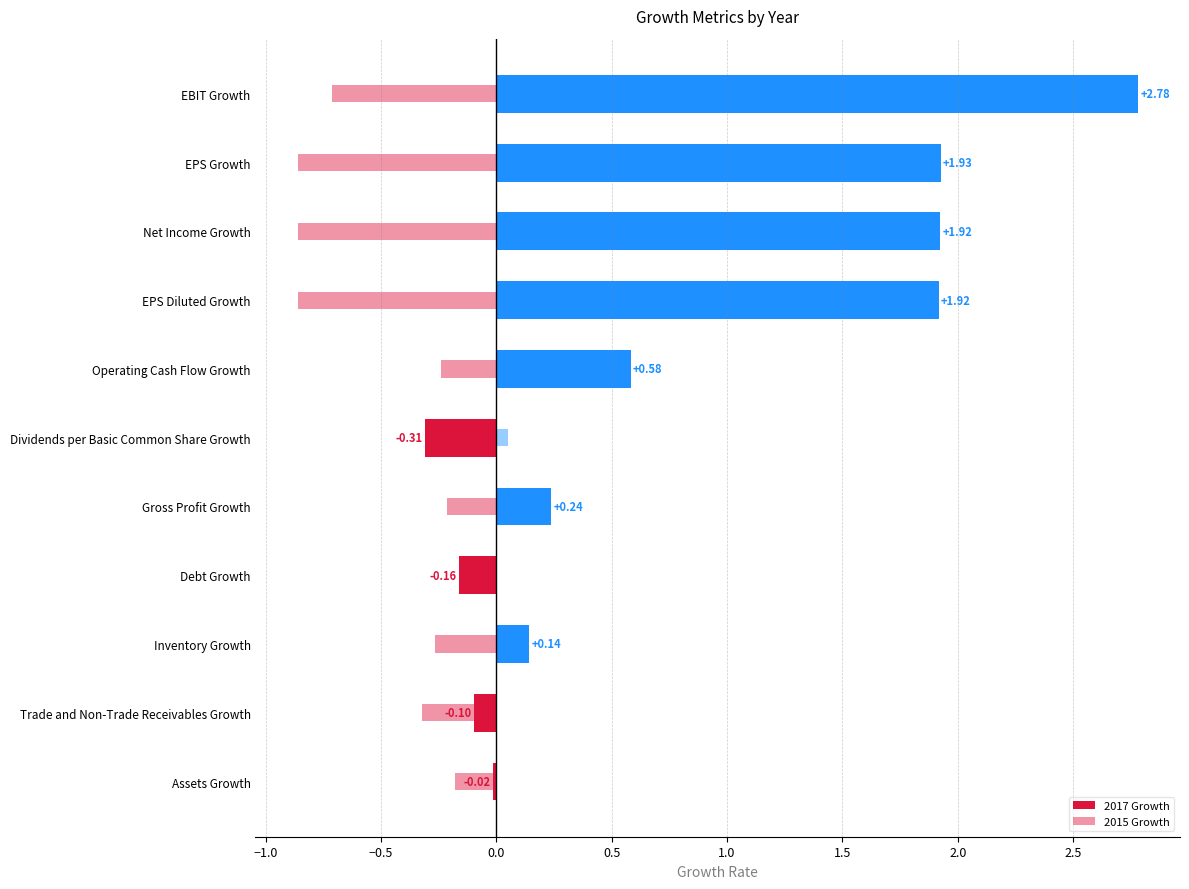

How many groups of bars are there?

11